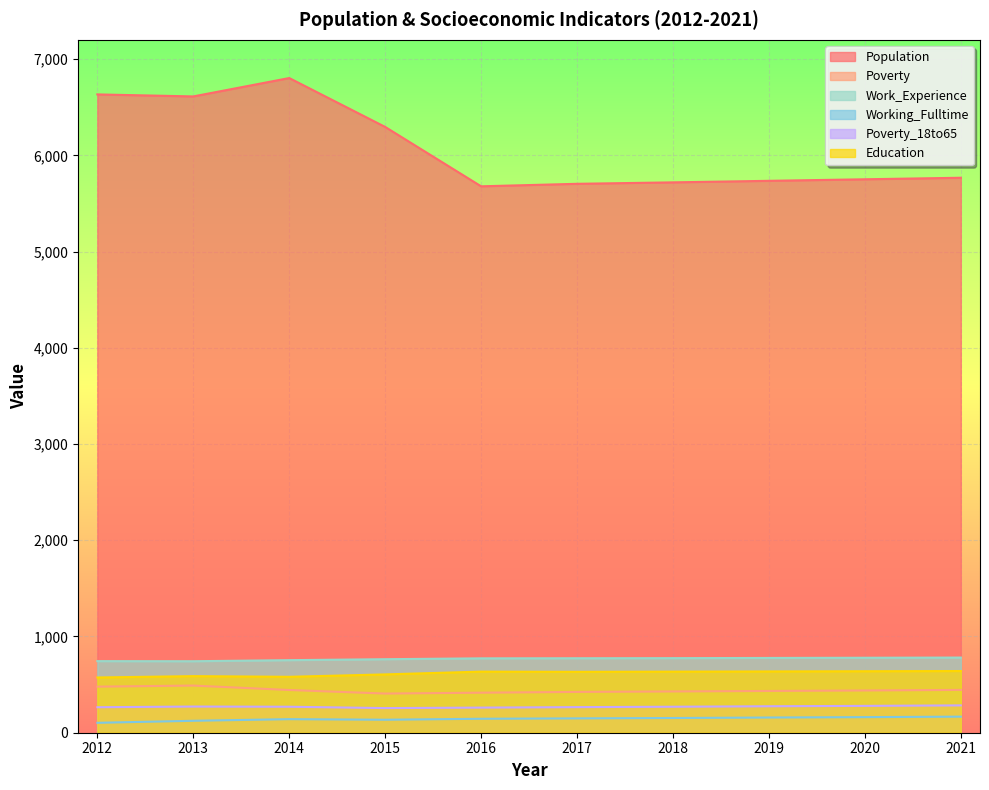

What is the value of the Poverty point at the 1st from the left?

479